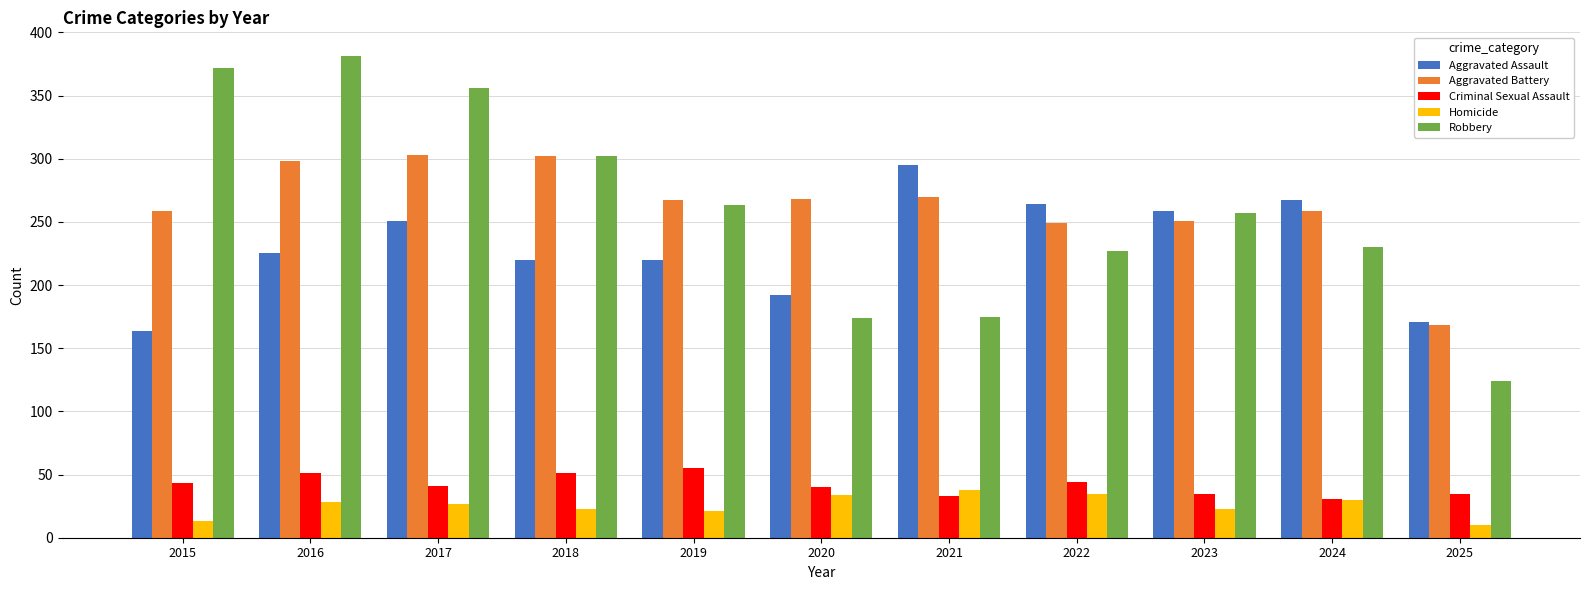

Which category has the lowest value in the Aggravated Battery series?

2025